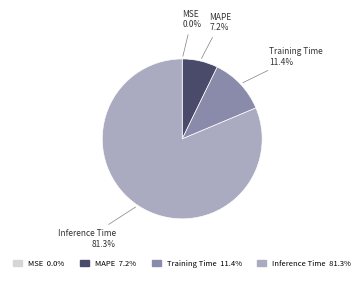

What is the largest slice in the pie chart?

Inference Time